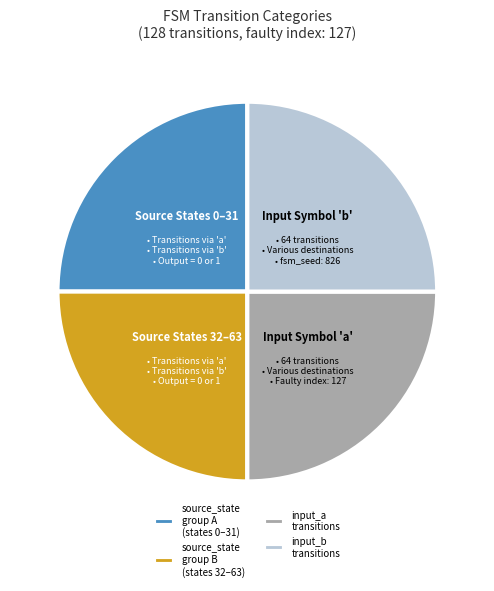

The source_state group A (states 0–31) slice represents 10% of the pie. True or false?

False